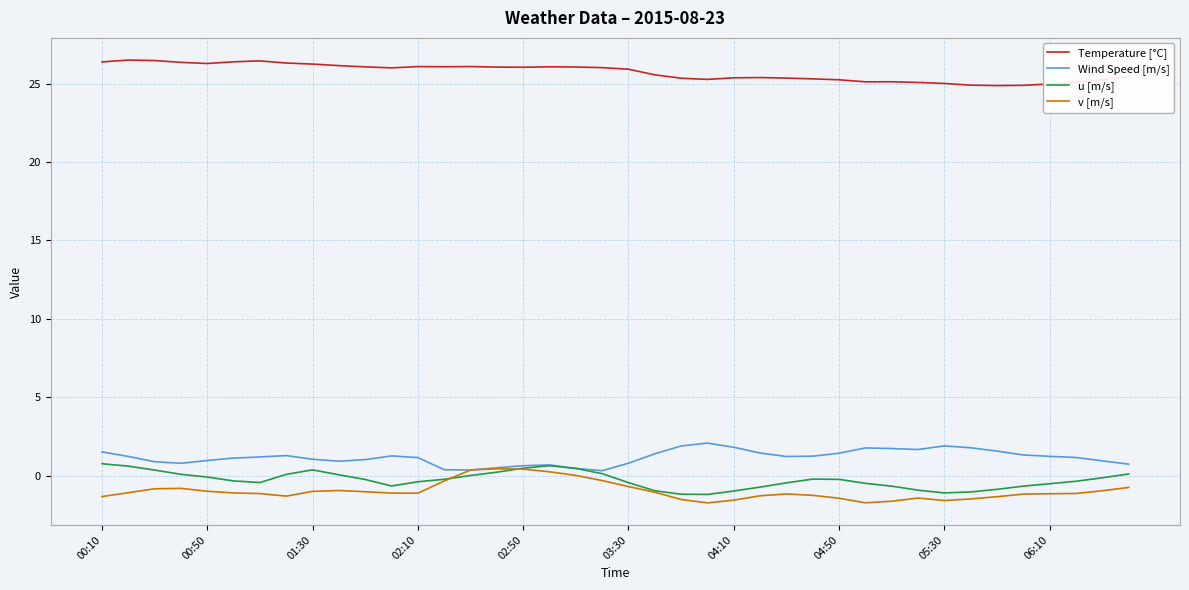

What is the minimum value for v [m/s]?

-1.7